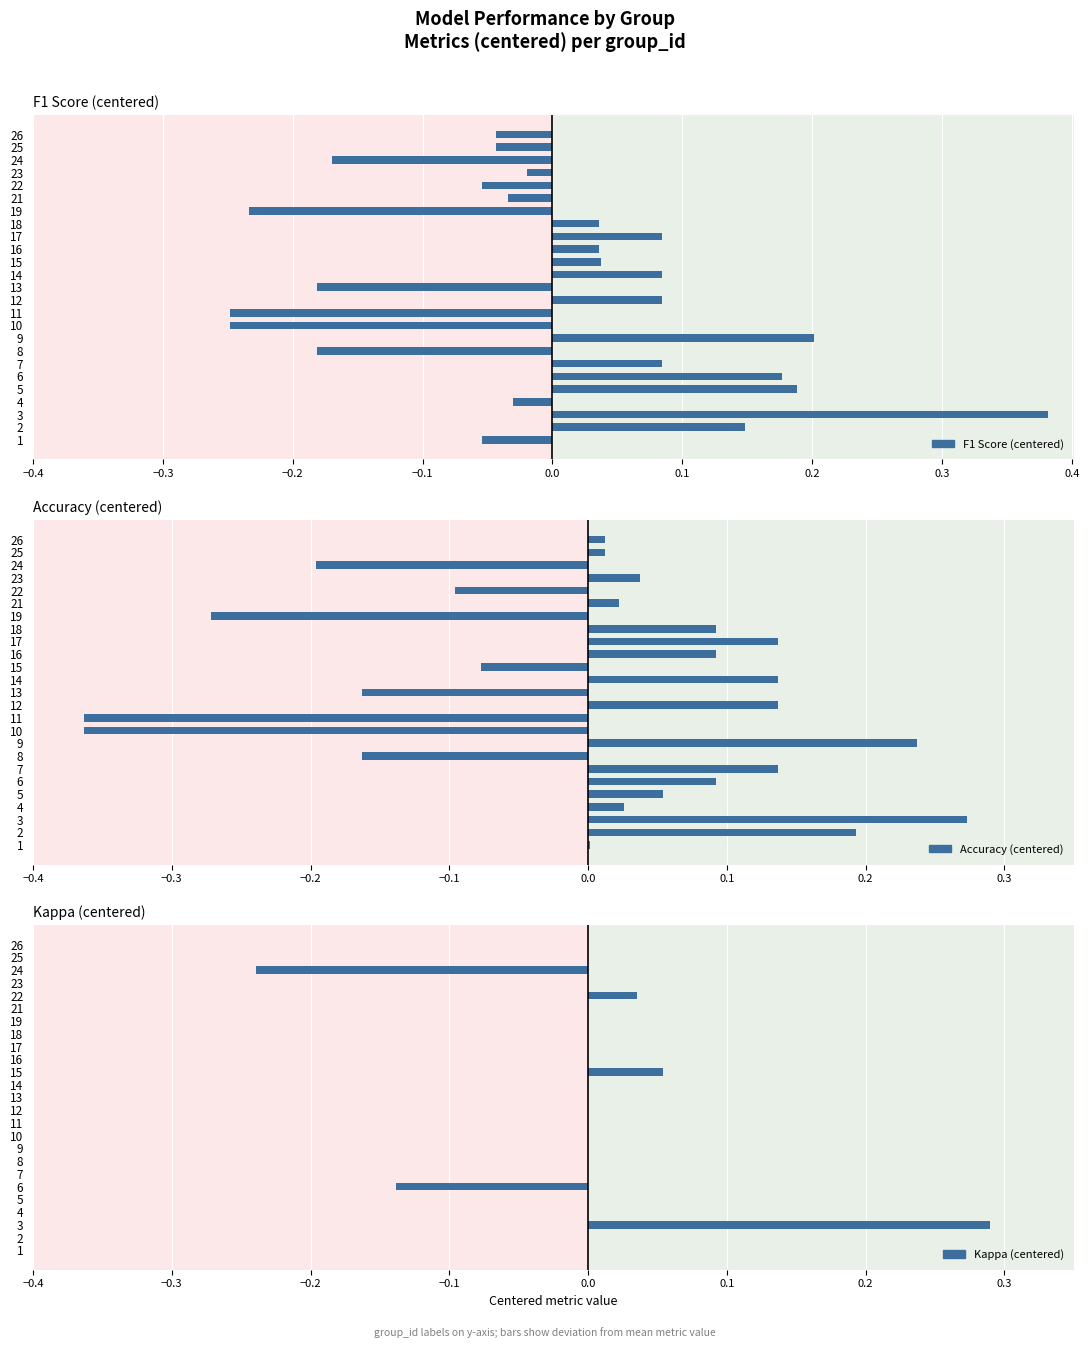

What is the difference between the maximum and minimum values in the f1 series?

0.6